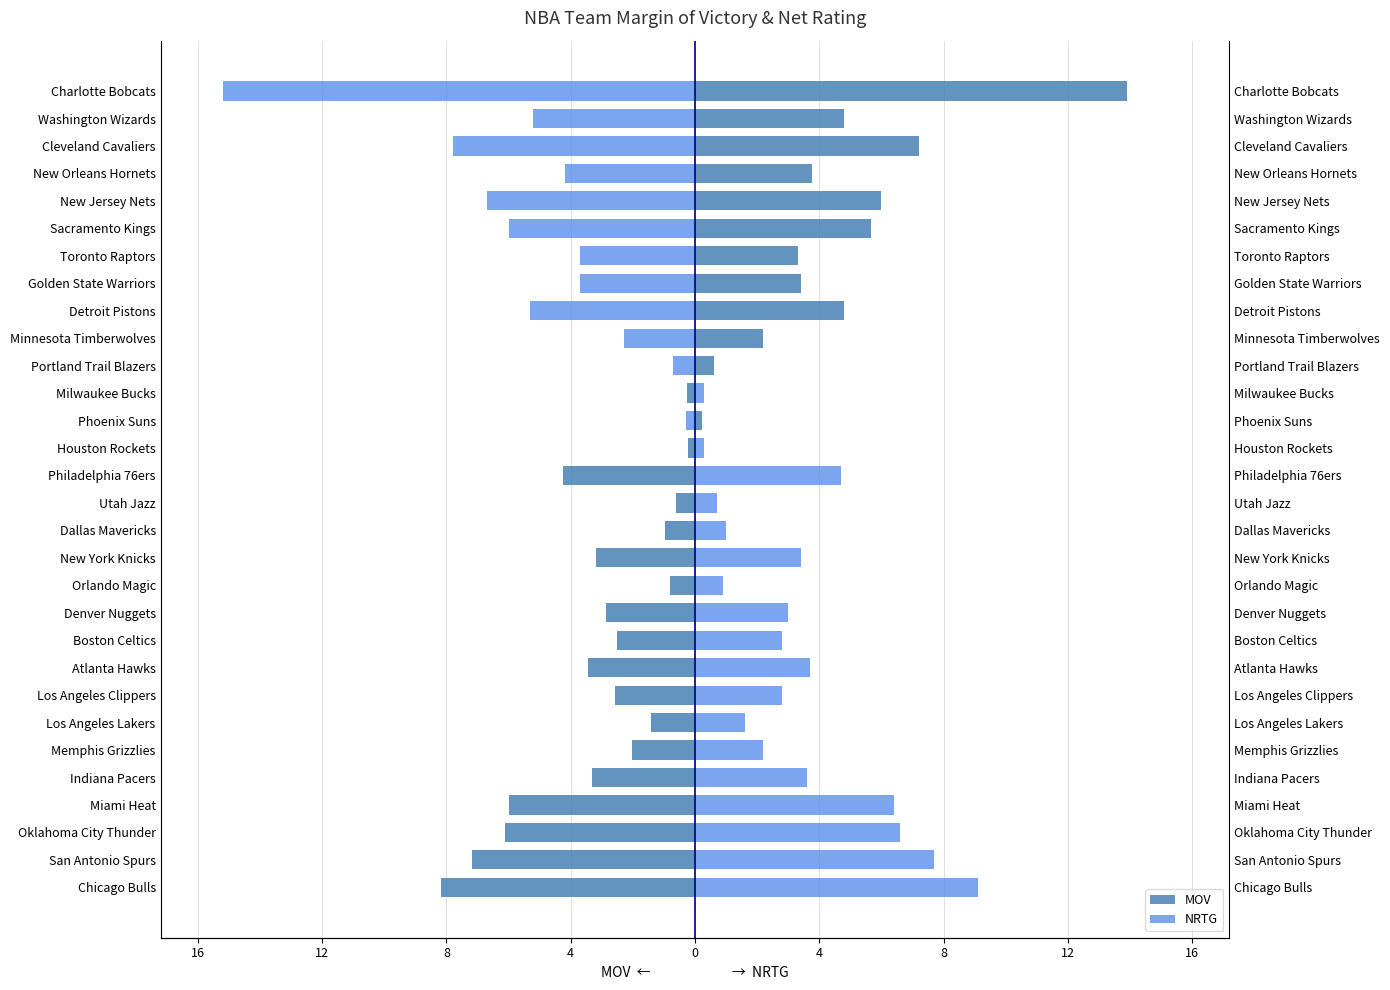

Reading right to left, transcribe all the data shown in this chart.

MOV: 13.9	4.8	7.2	3.8	6.0	5.7	3.3	3.4	4.8	2.2	0.6	-0.3	0.2	-0.2	-4.2	-0.6	-0.9	-3.2	-0.8	-2.9	-2.5	-3.4	-2.6	-1.4	-2.0	-3.3	-6.0	-6.1	-7.2	-8.2
NRTG: -15.2	-5.2	-7.8	-4.2	-6.7	-6.0	-3.7	-3.7	-5.3	-2.3	-0.7	0.3	-0.3	0.3	4.7	0.7	1.0	3.4	0.9	3.0	2.8	3.7	2.8	1.6	2.2	3.6	6.4	6.6	7.7	9.1